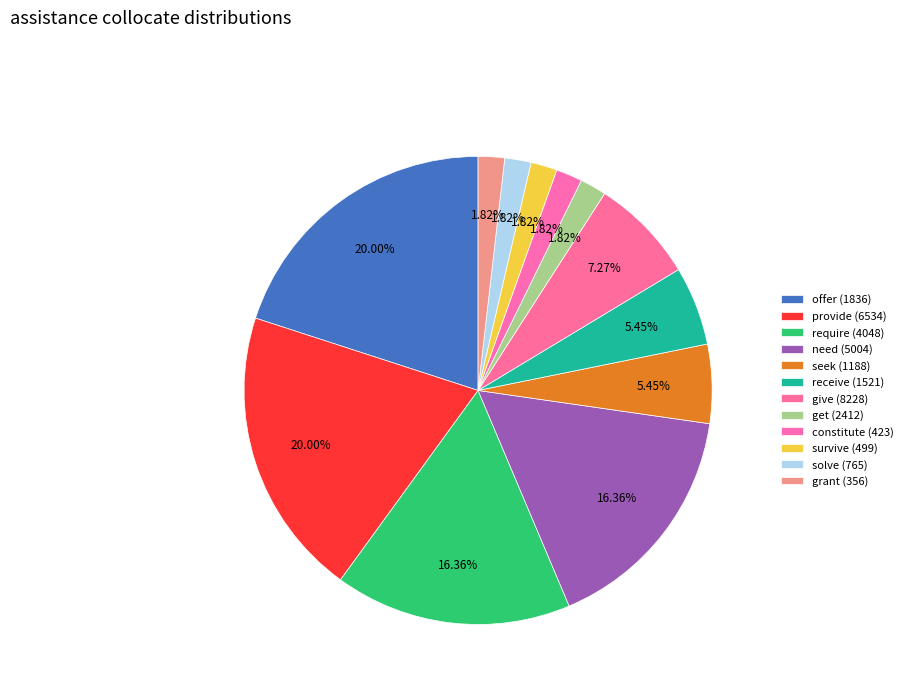

How many slices are in this pie chart?

12